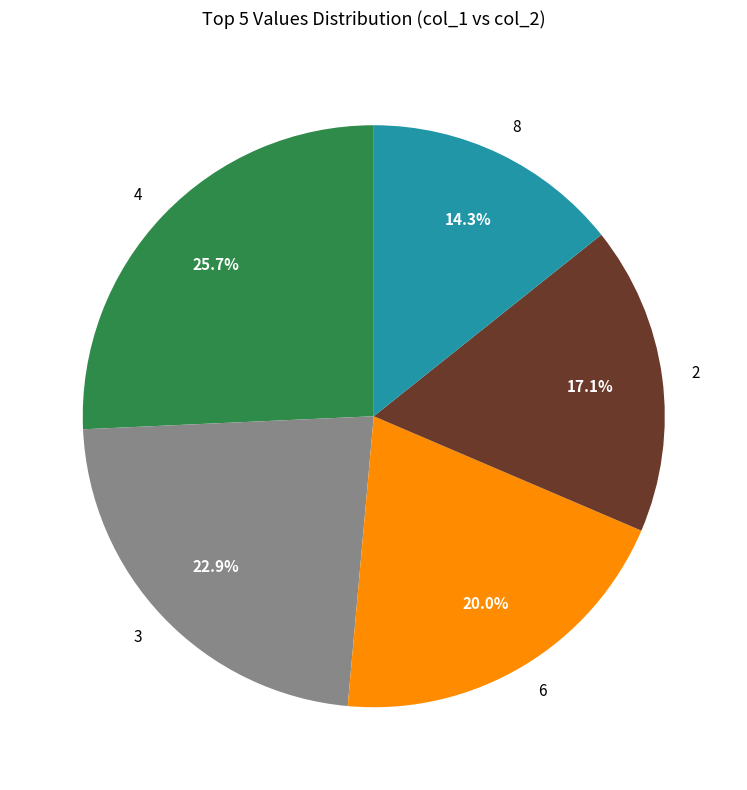

Is 4 the majority of the pie?

No